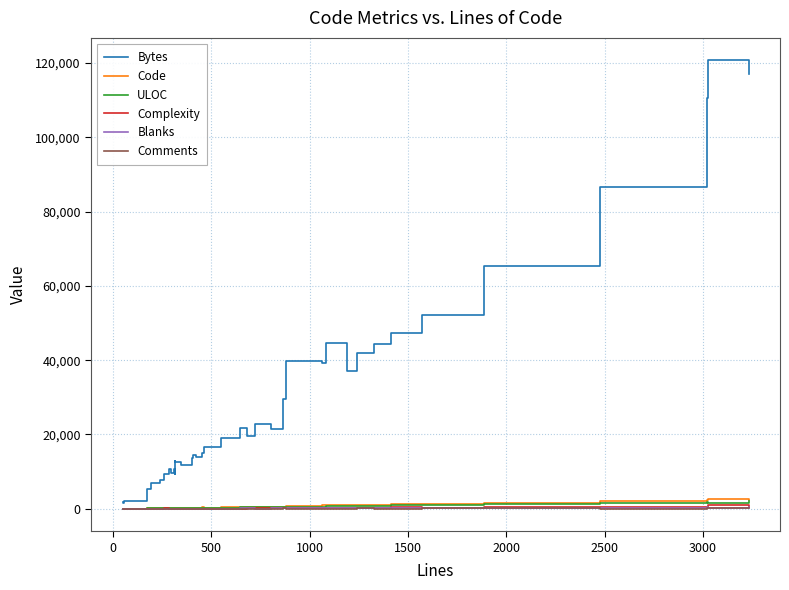

How many values in the Comments series are below 40?

20